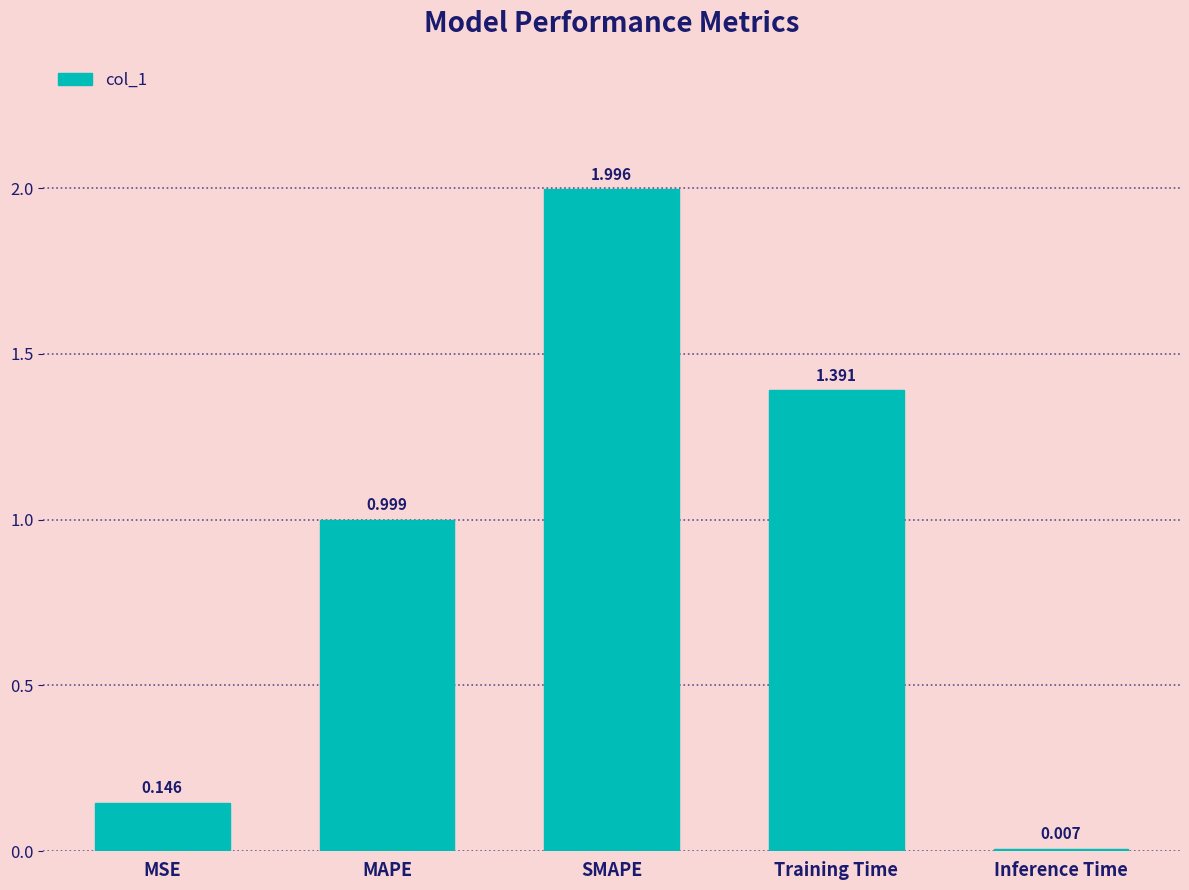

Rank the categories by value from highest to lowest.

SMAPE, Training Time, MAPE, MSE, Inference Time